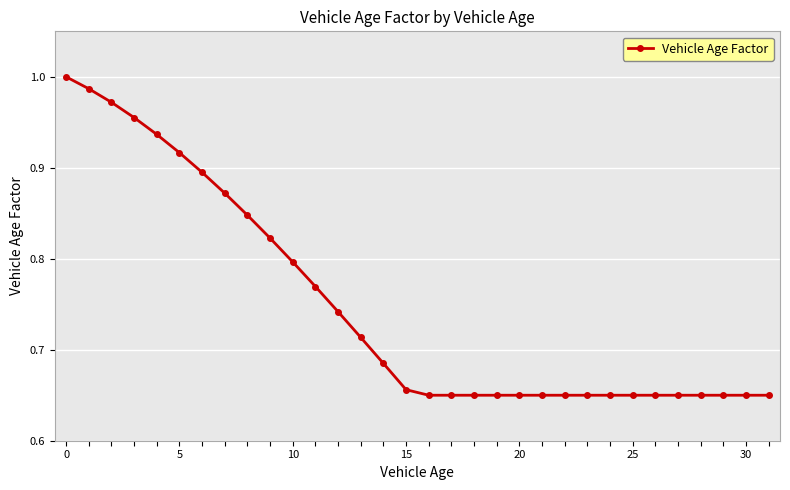

What is the difference between the second highest and second lowest values?

0.3